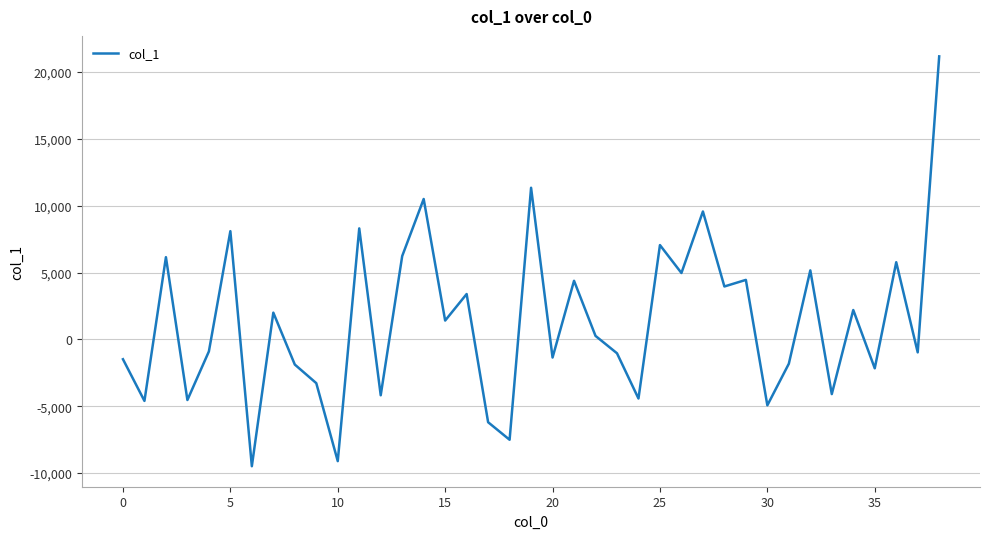

How many lines are shown in the chart?

1